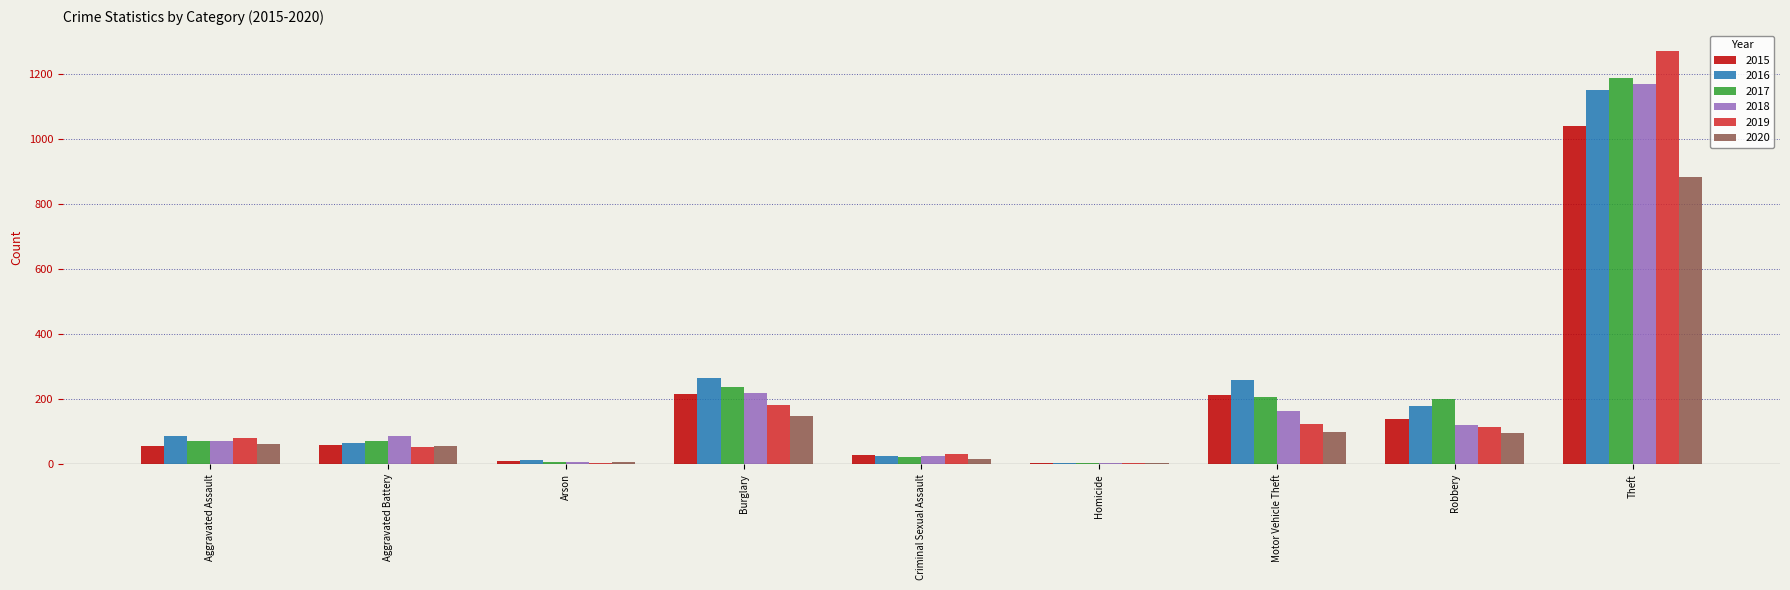

How many series are shown in this chart?

6